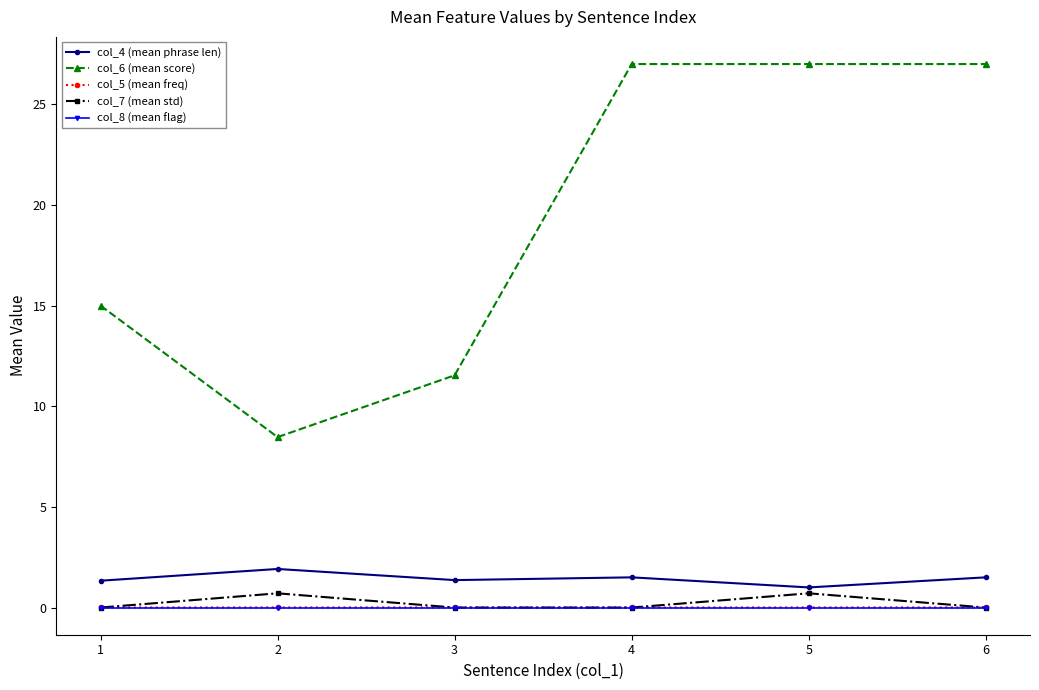

Which series changed the most between 3 and 5?

col_6 (mean score)